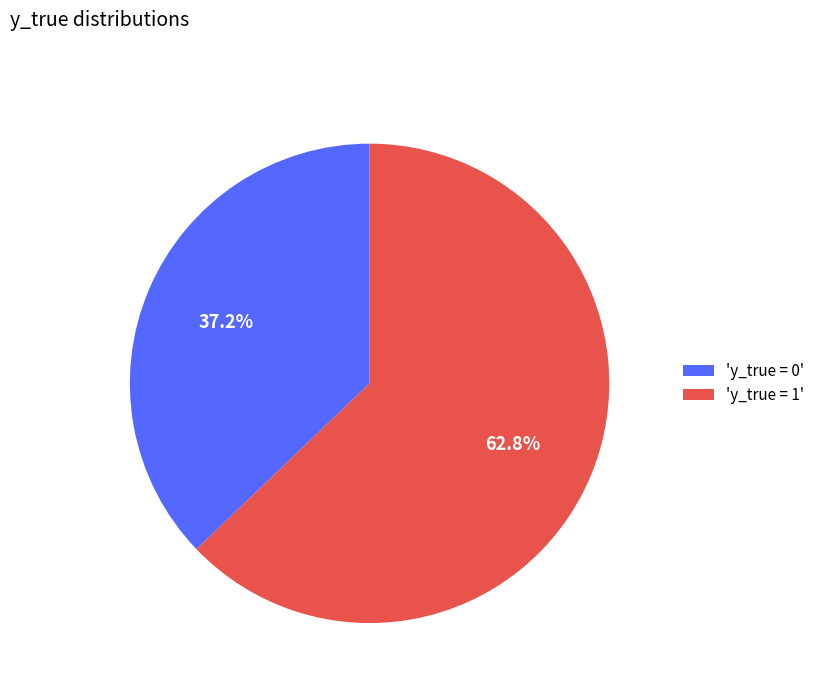

Approximately how many times larger is the value at 'y_true = 0' compared to 'y_true = 1'?

0.6